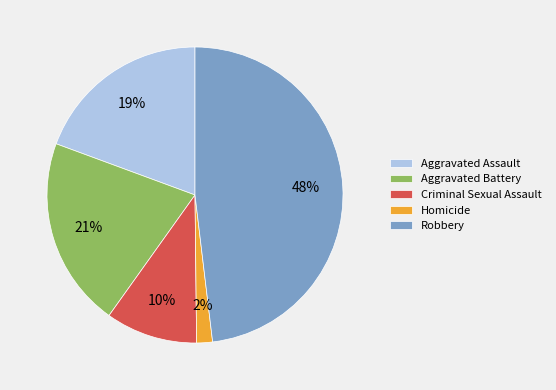

Is the sum of Aggravated Assault and Robbery greater than half?

Yes